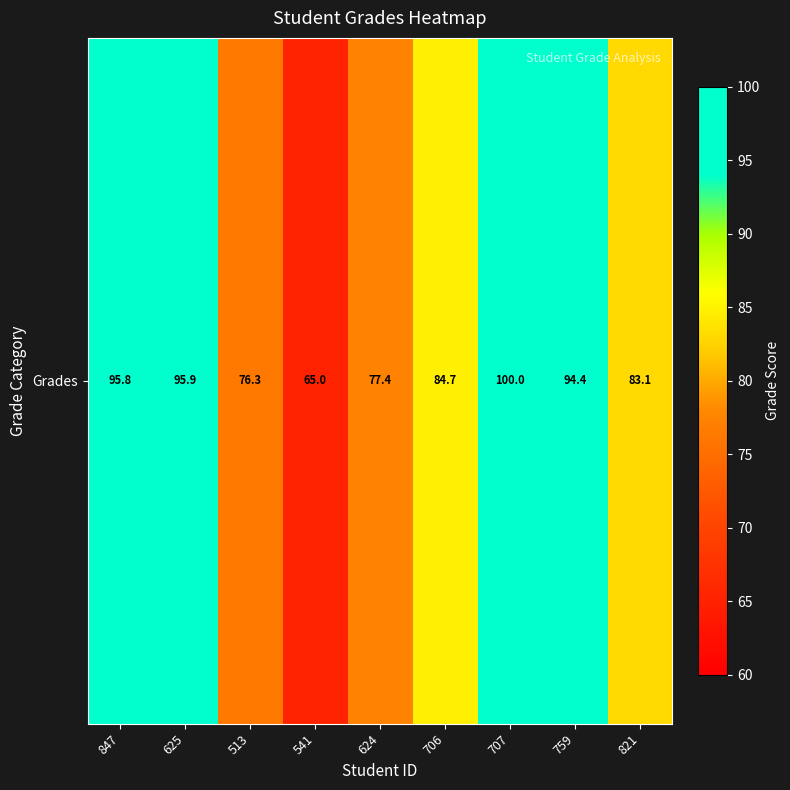

Rank the categories by value from lowest to highest.

541, 513, 624, 821, 706, 759, 847, 625, 707